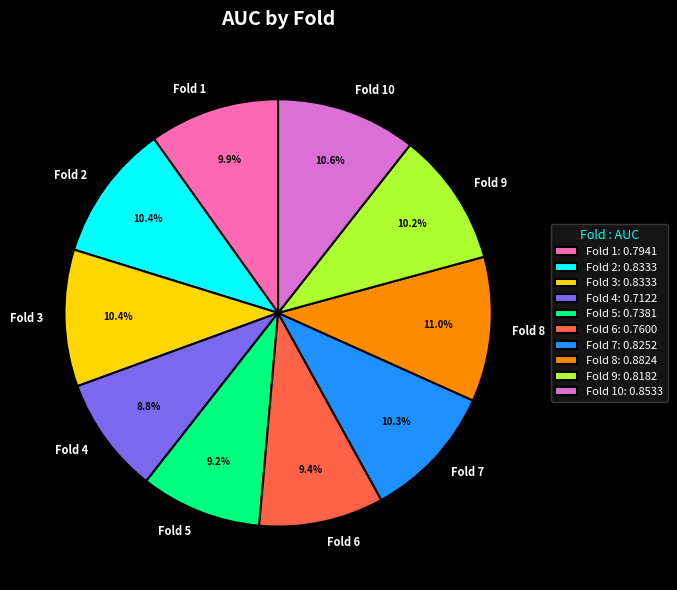

Does Fold 1 account for over 50% of the chart?

No